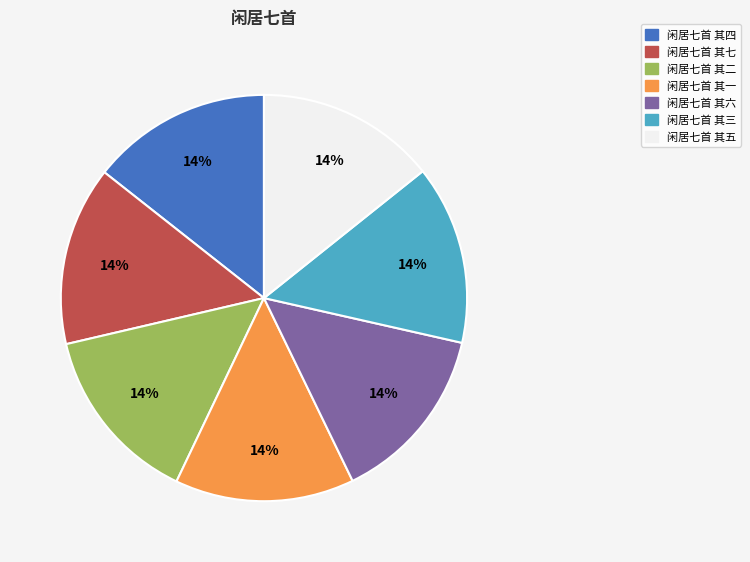

Is 闲居七首 其四 the majority of the pie?

No